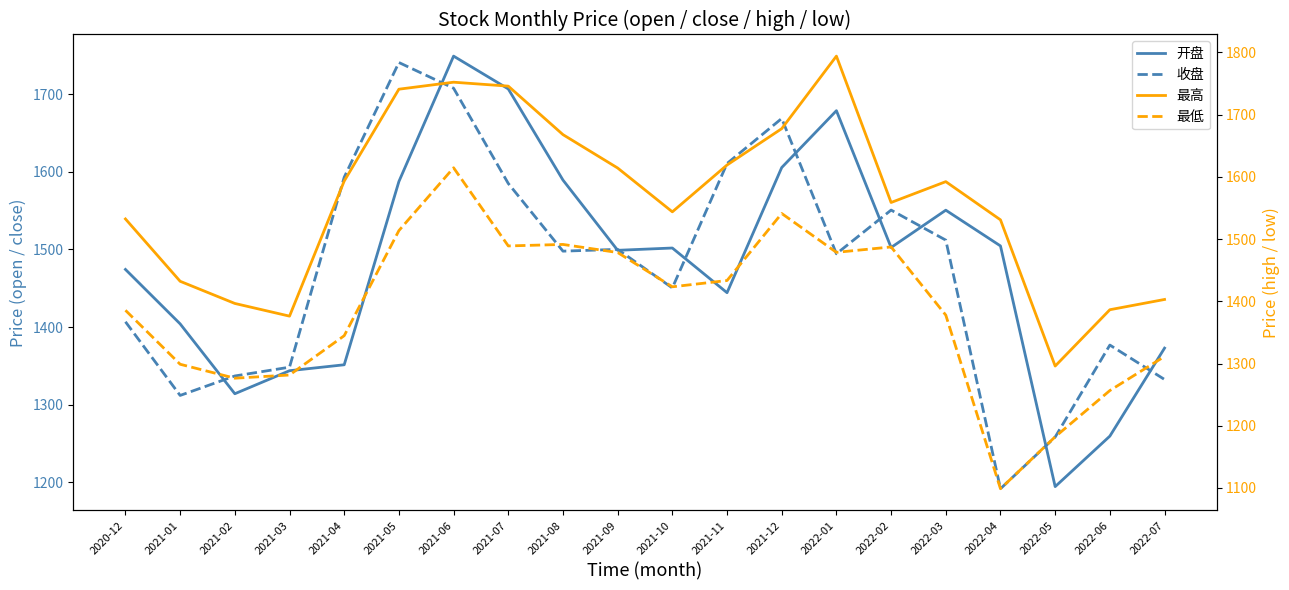

What is the difference between the 最低 values at 2021-08 and 2022-03?

113.6